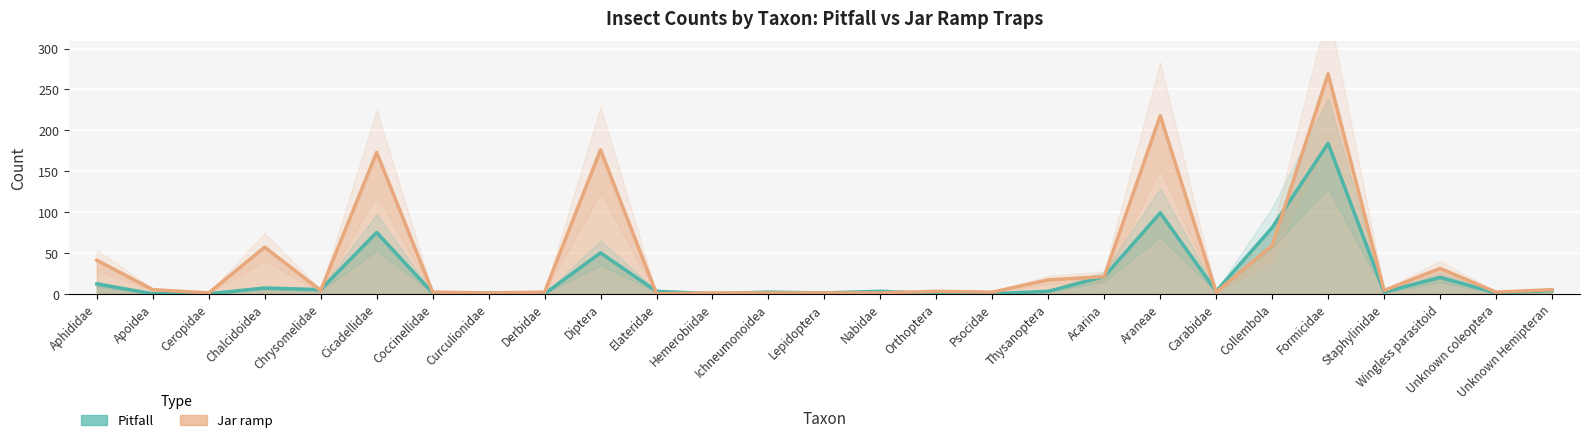

At which category does the chart reach its minimum across all series?

Apoidea